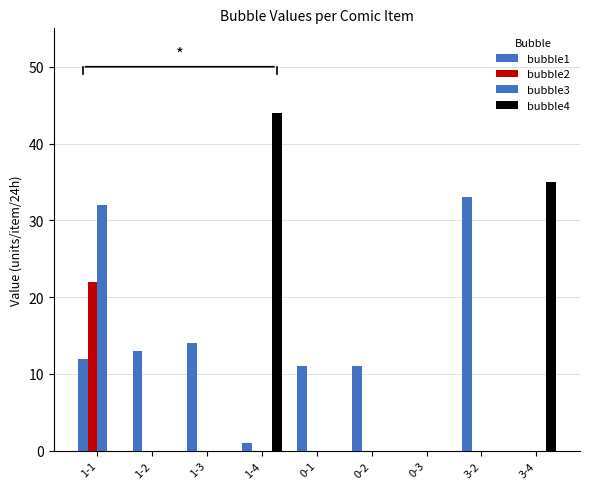

The value of bubble1 at 0-1 is 3. True or false?

False